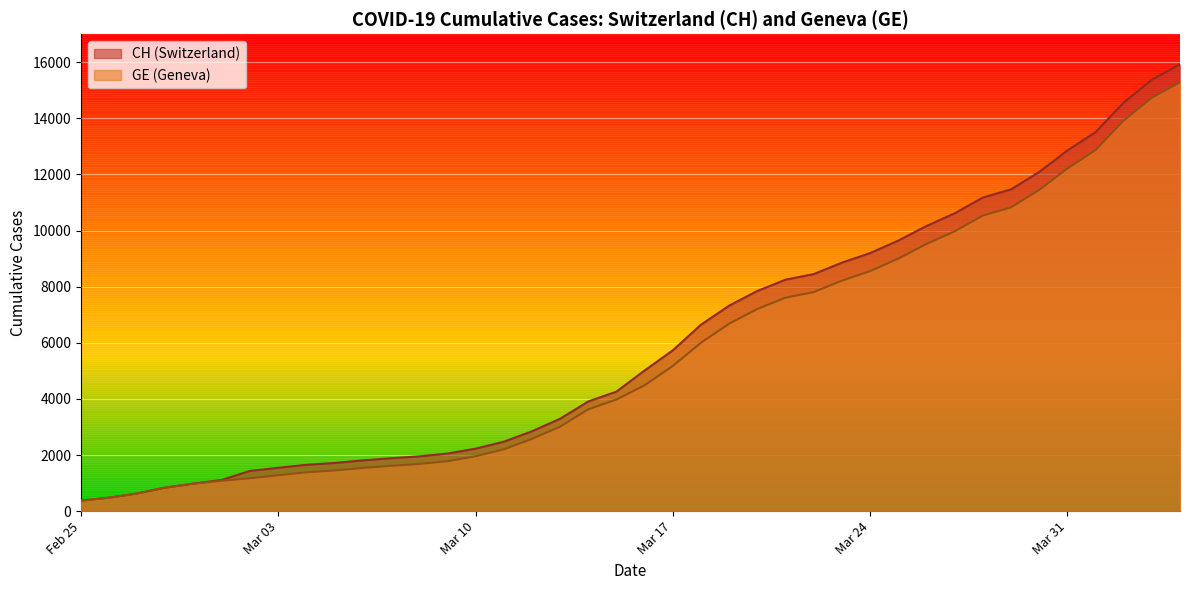

What is the total value across all series at 2020-03-29?

22292